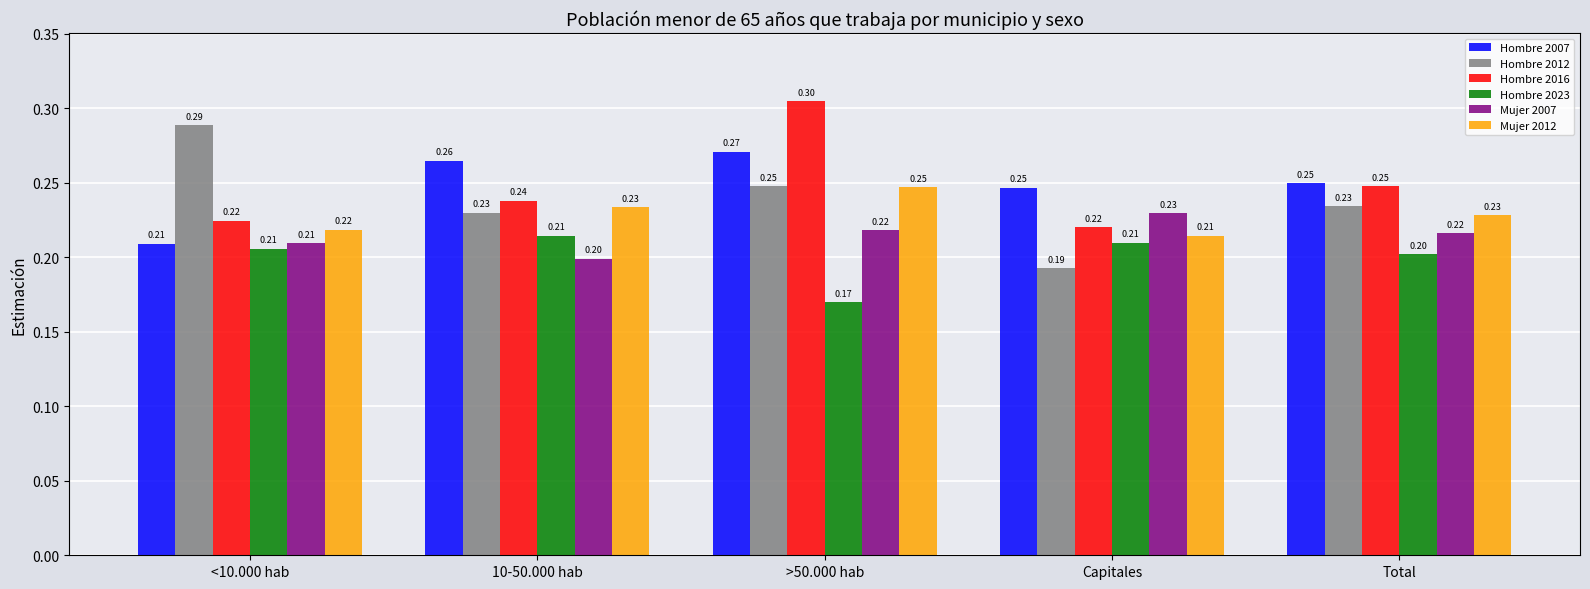

Does the chart contain any negative values?

No